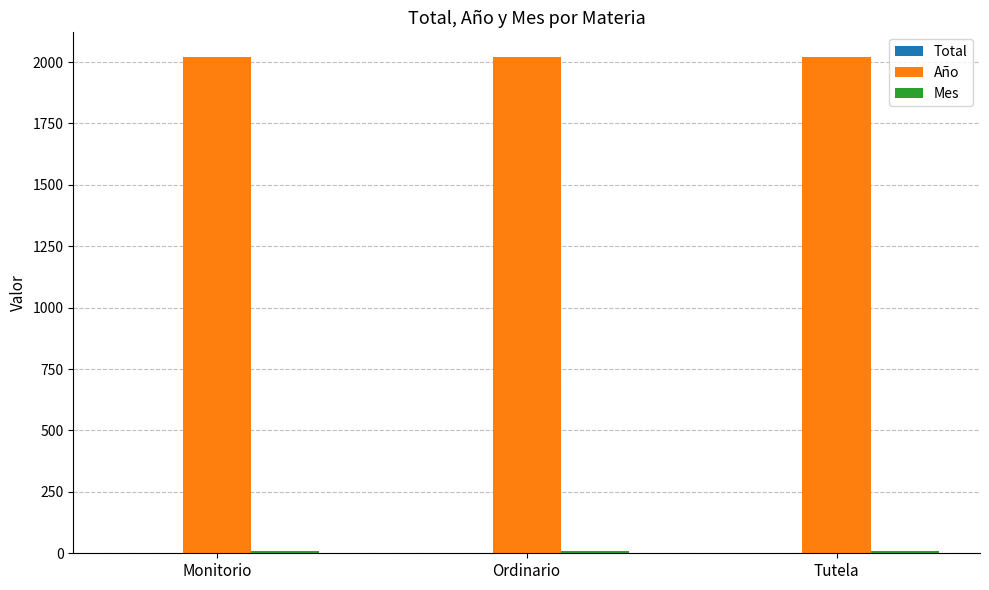

What is the maximum value shown in the chart?

2020